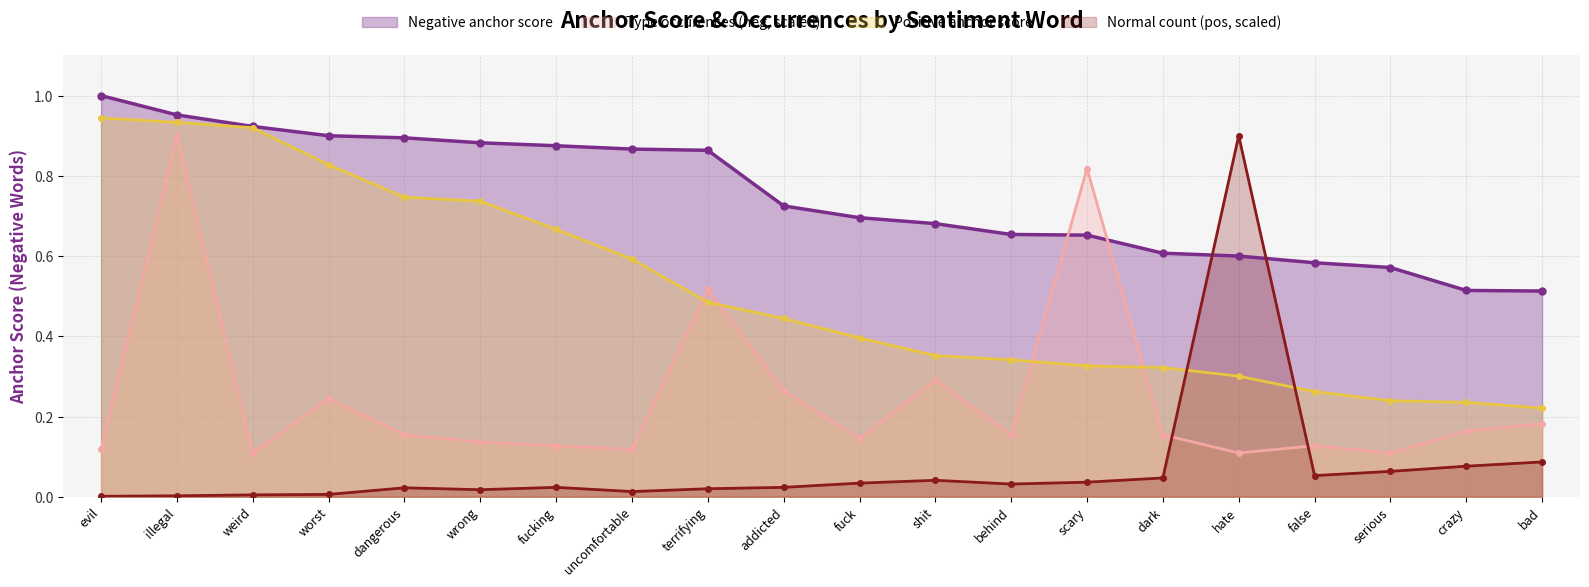

List the series in order of their overall mean, highest first.

Negative anchor score, Positive anchor score, Type occurences (neg, scaled), Normal count (pos, scaled)